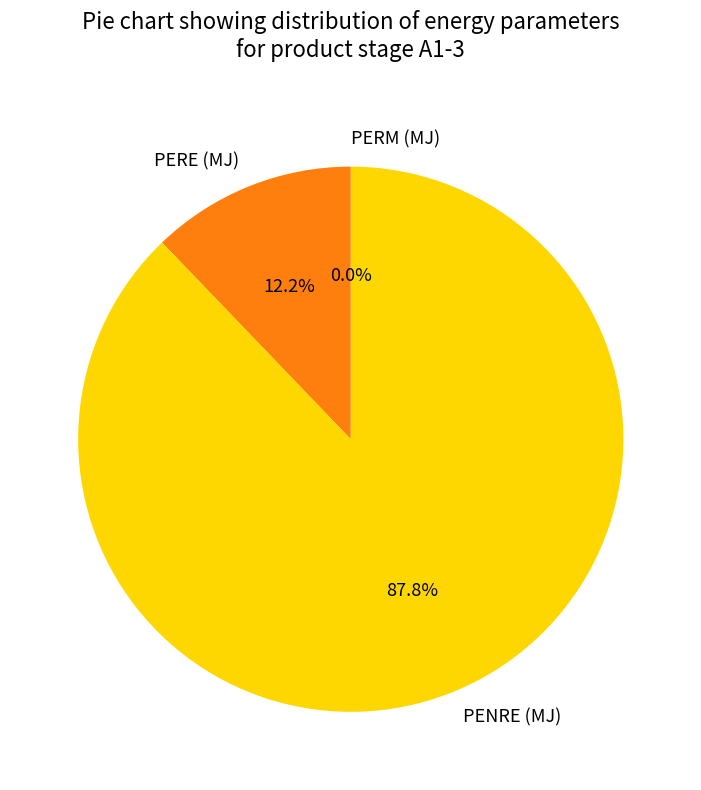

Which slice represents more than half of the pie?

PENRE (MJ)